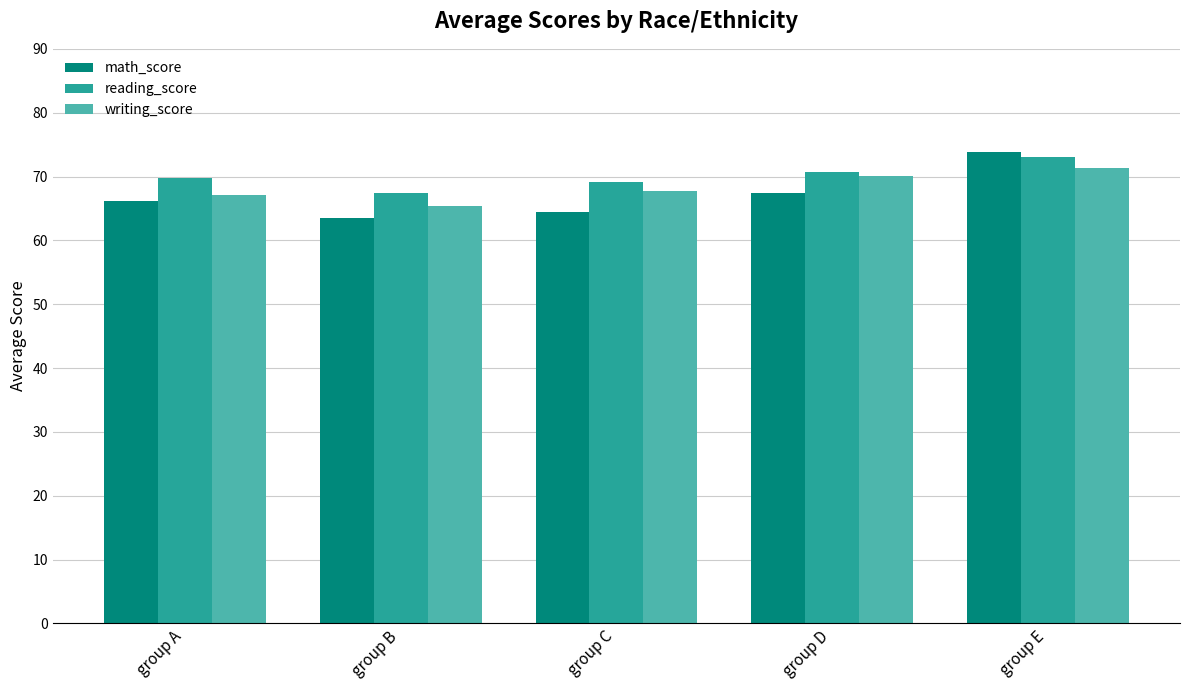

Which series has the largest range (max minus min)?

math_score